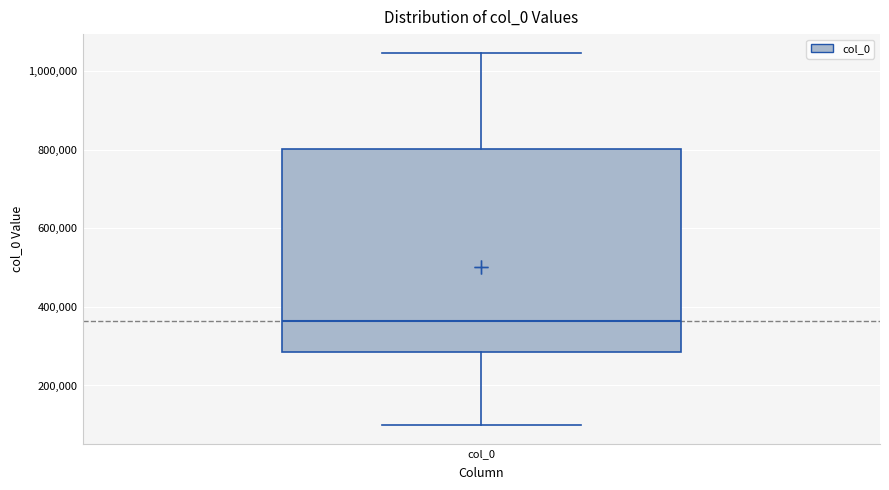

Transcribe this box plot: give where the median line is, the range the box spans, and where the two whiskers end, as read against the y-axis. The values are not printed on the chart, so give them approximately, as read against the axis.

median 360000, box 280000 to 800000, whiskers 100000 to 1040000